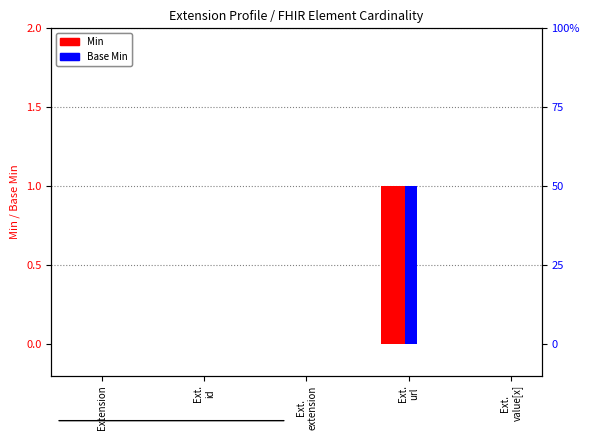

Between Extension and Ext.
extension, which series saw the biggest shift?

Min